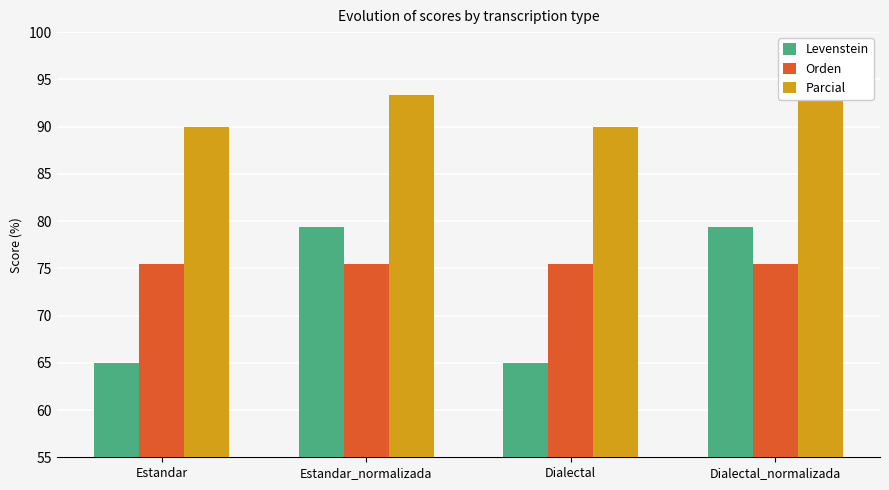

What is the difference between the highest and lowest values at Dialectal_normalizada?

17.9